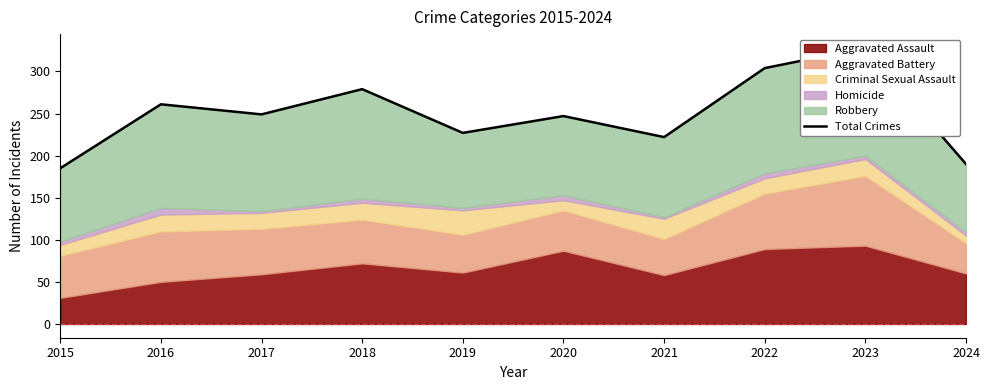

What is the change in value from 2018 to 2019?

-52